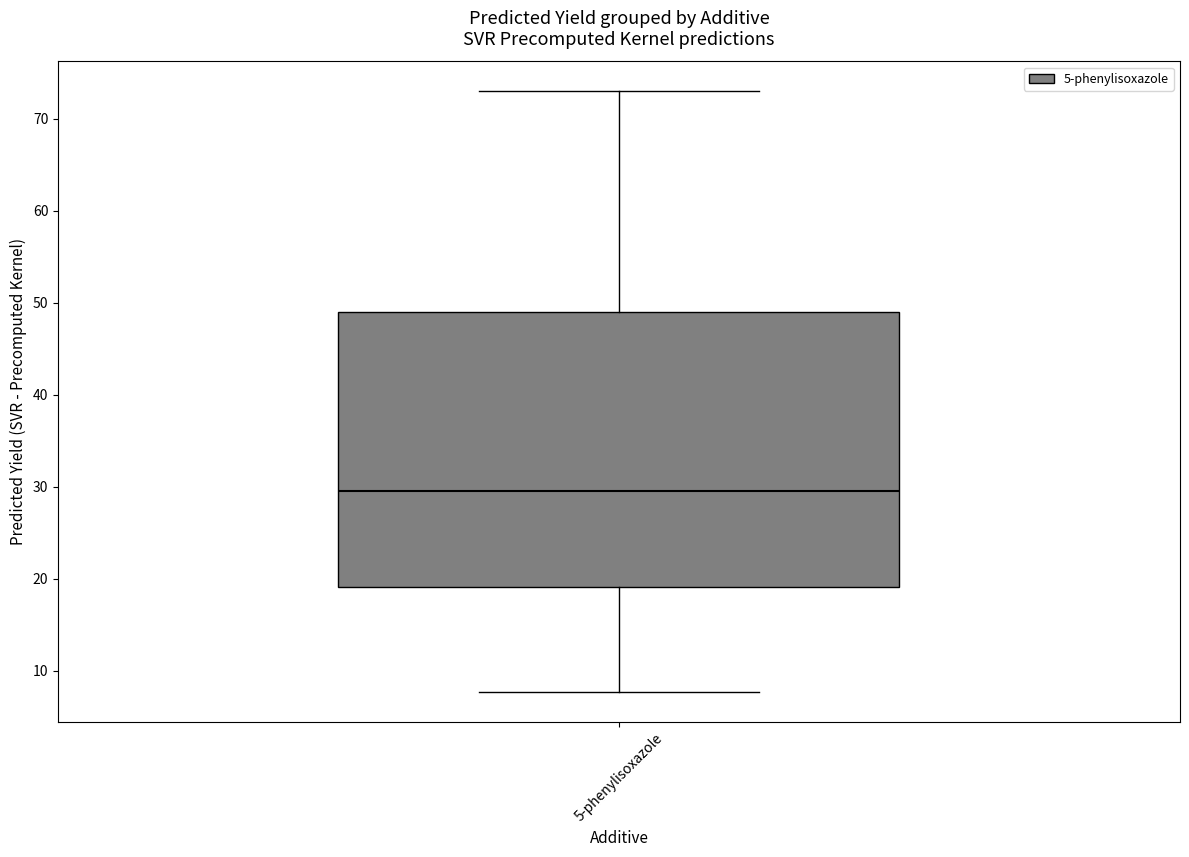

Transcribe this box plot: give where the median line is, the range the box spans, and where the two whiskers end, as read against the y-axis. The values are not printed on the chart, so give them approximately, as read against the axis.

median 30, box 19 to 49, whiskers 8 to 73